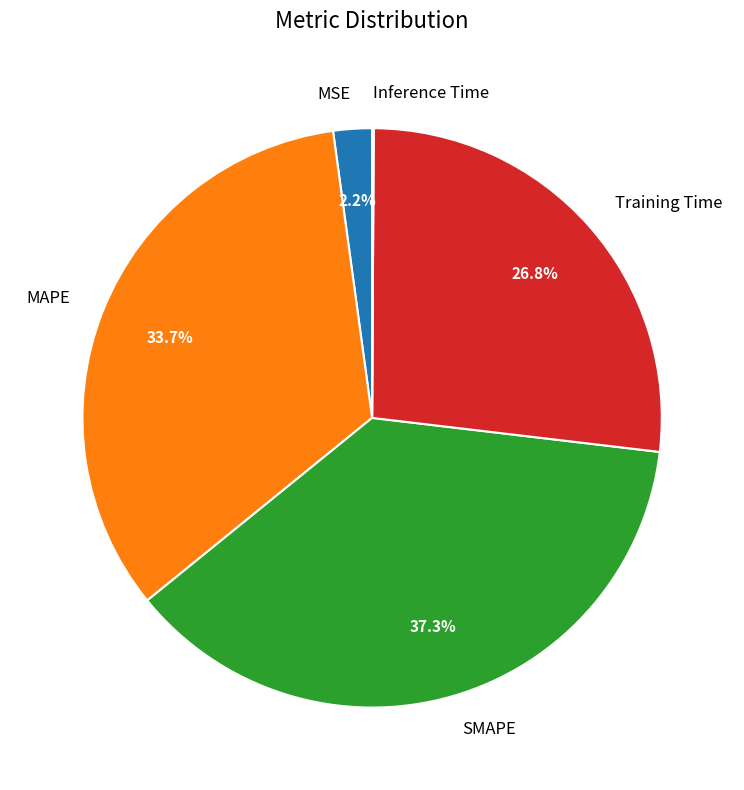

Do MSE and SMAPE together represent more than half of the pie?

No